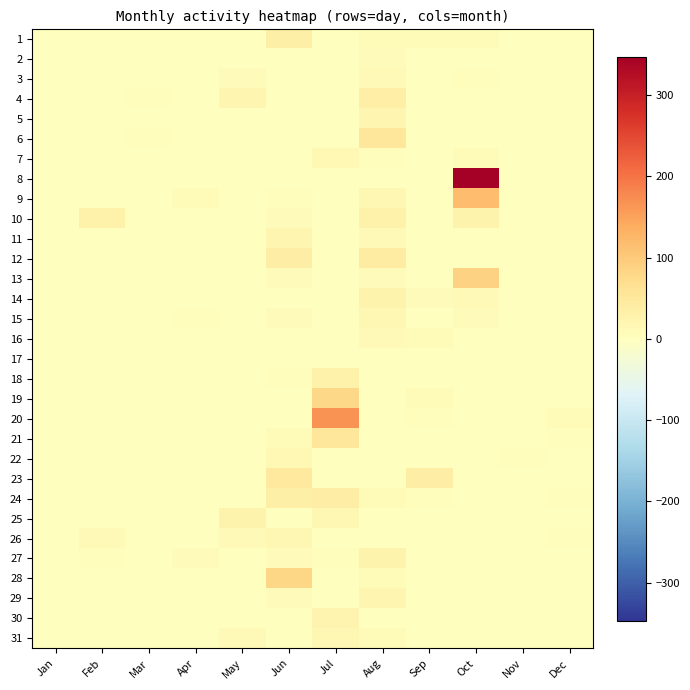

Which has a higher value, Feb or May?

Feb